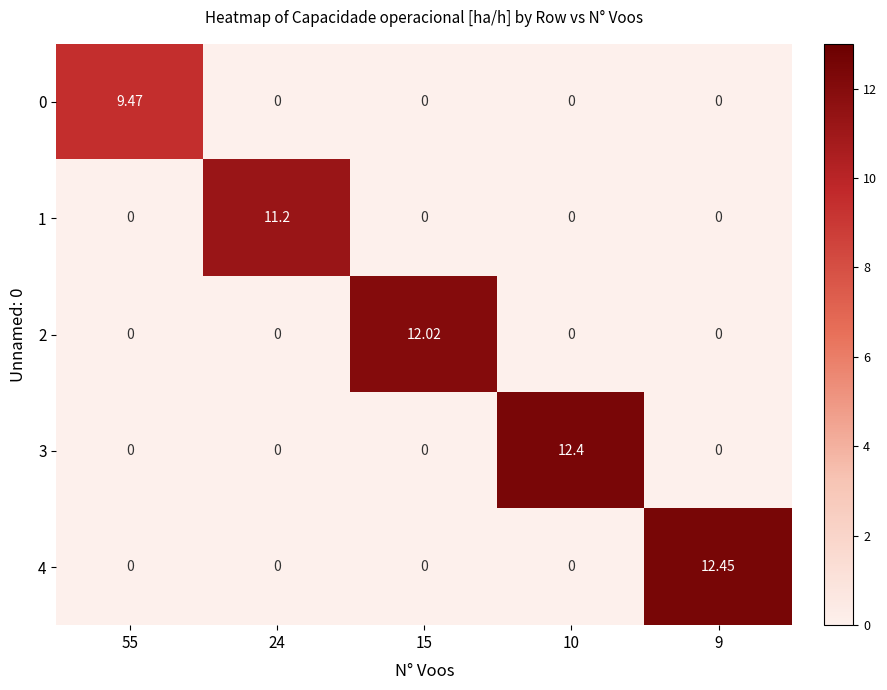

Is the value of 2 at 15 greater than the value of 1 at 9?

Yes